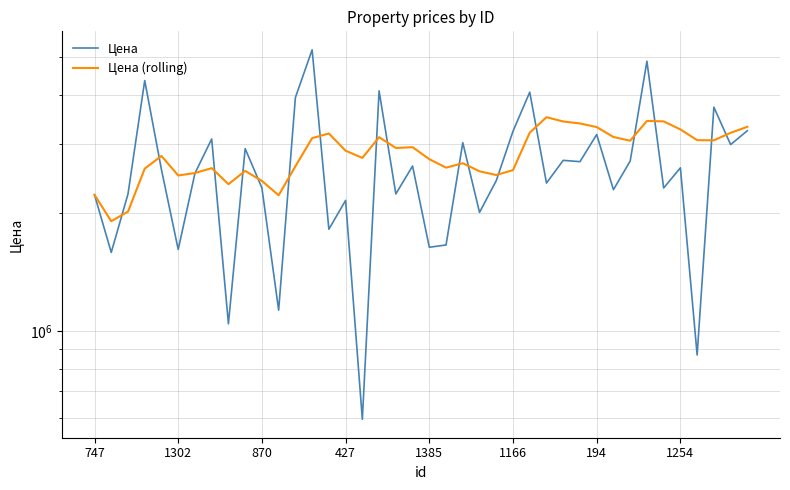

Is the value of Цена (rolling) at 31 greater than the value of Цена at 28?

Yes